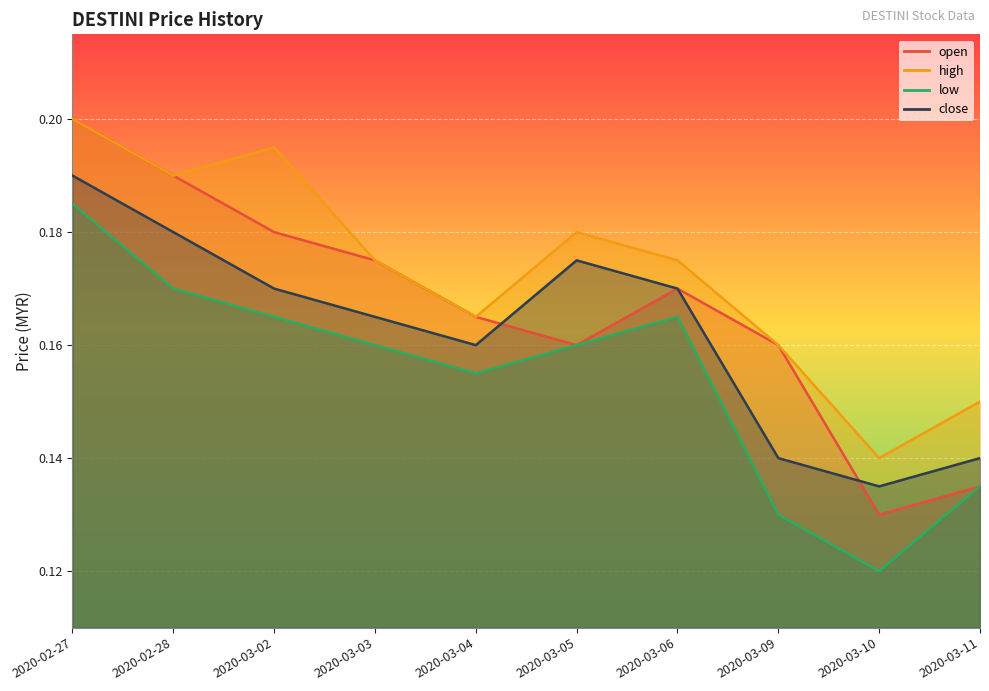

Rank the series at 2020-02-27 from highest to lowest value.

open, high, close, low